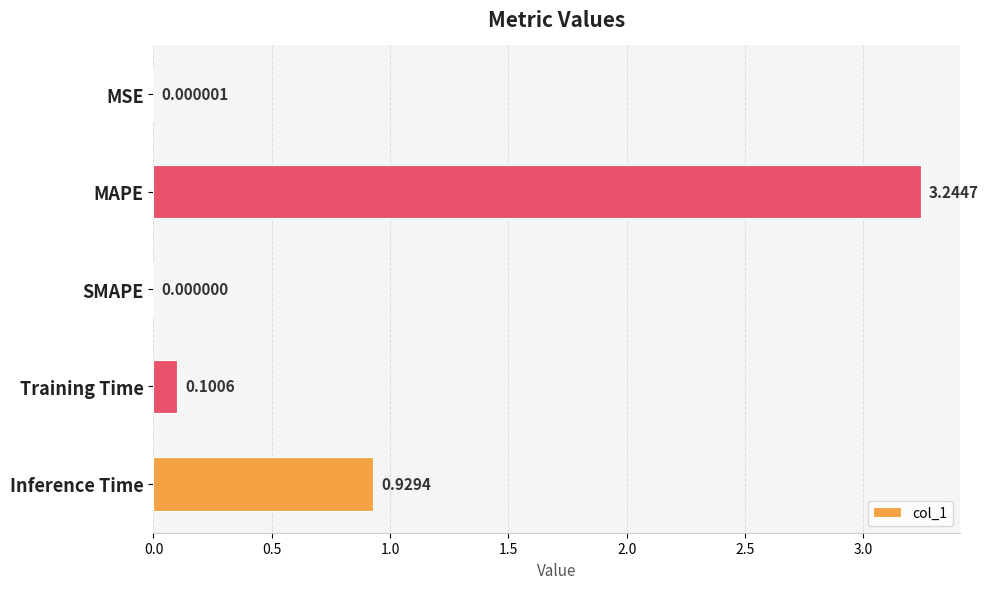

At which category does the chart reach its peak across all series?

MAPE